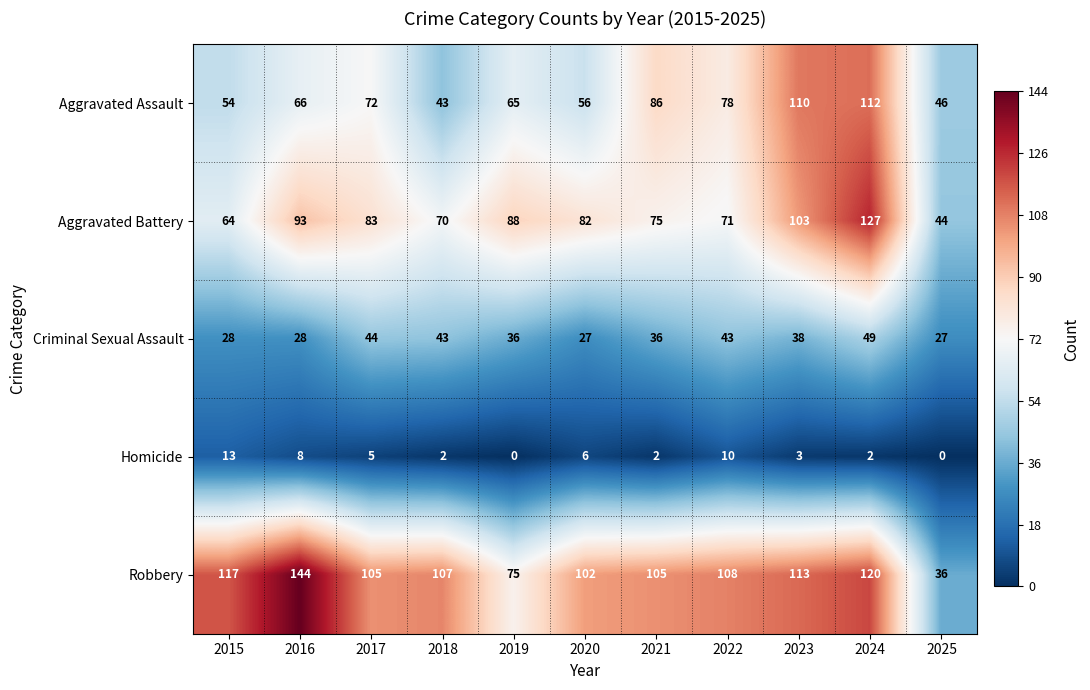

What is the average value of the Homicide series?

5